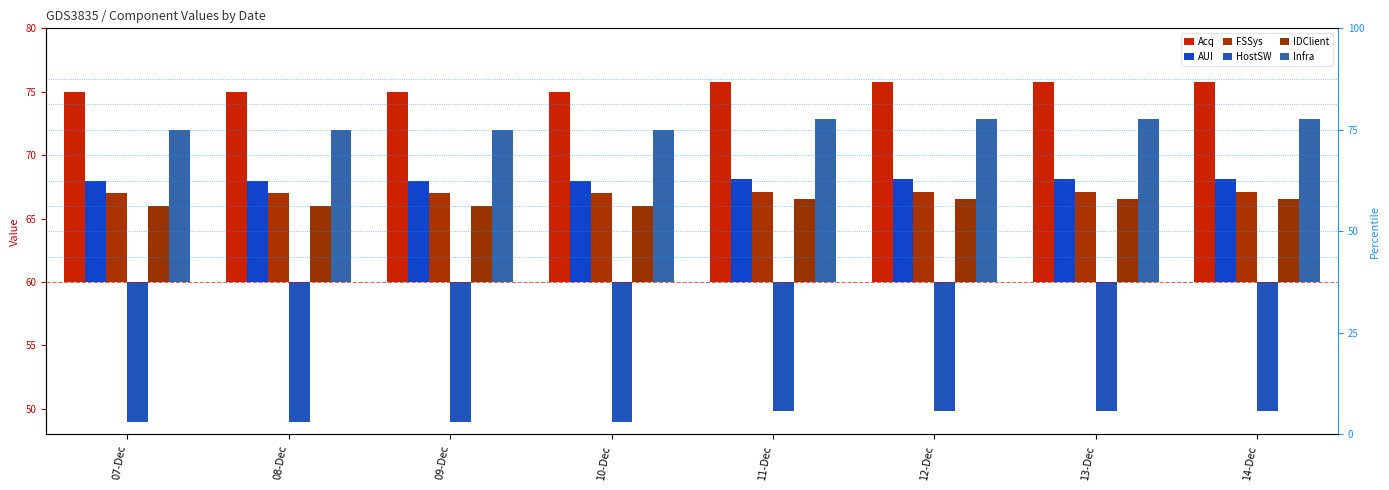

At which label is IDClient closest to 6?

07-Dec